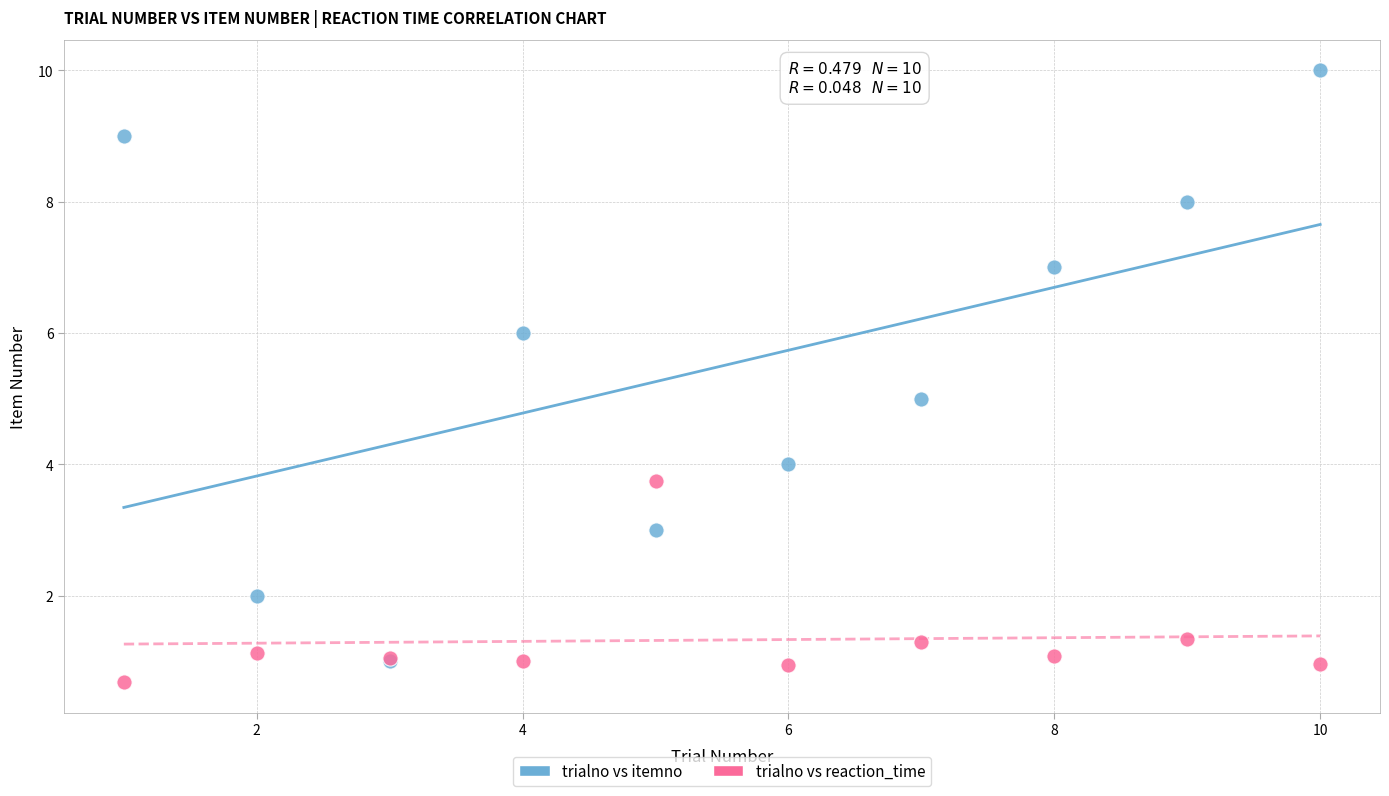

What are all the series names shown in the legend?

trialno vs itemno, trialno vs reaction_time